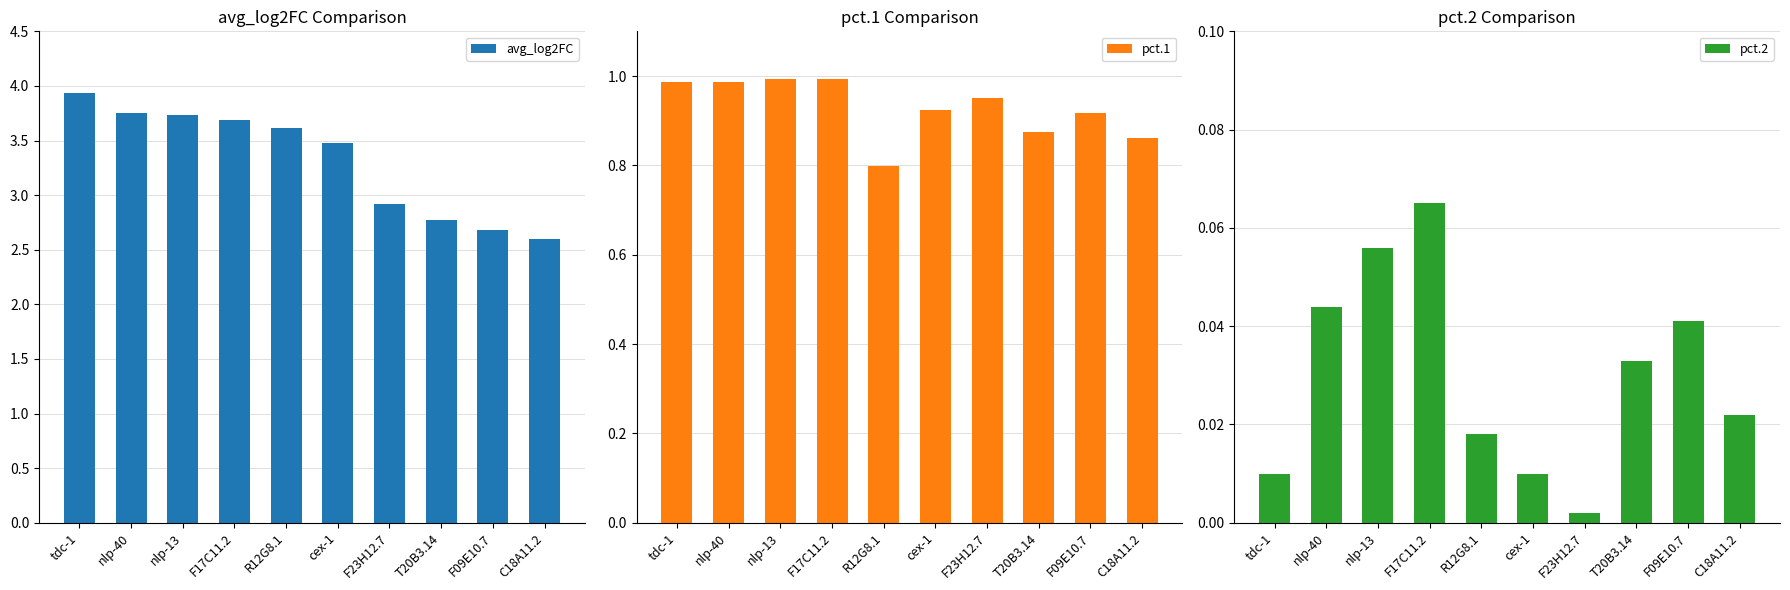

Which series changed the most between nlp-13 and R12G8.1?

pct.1